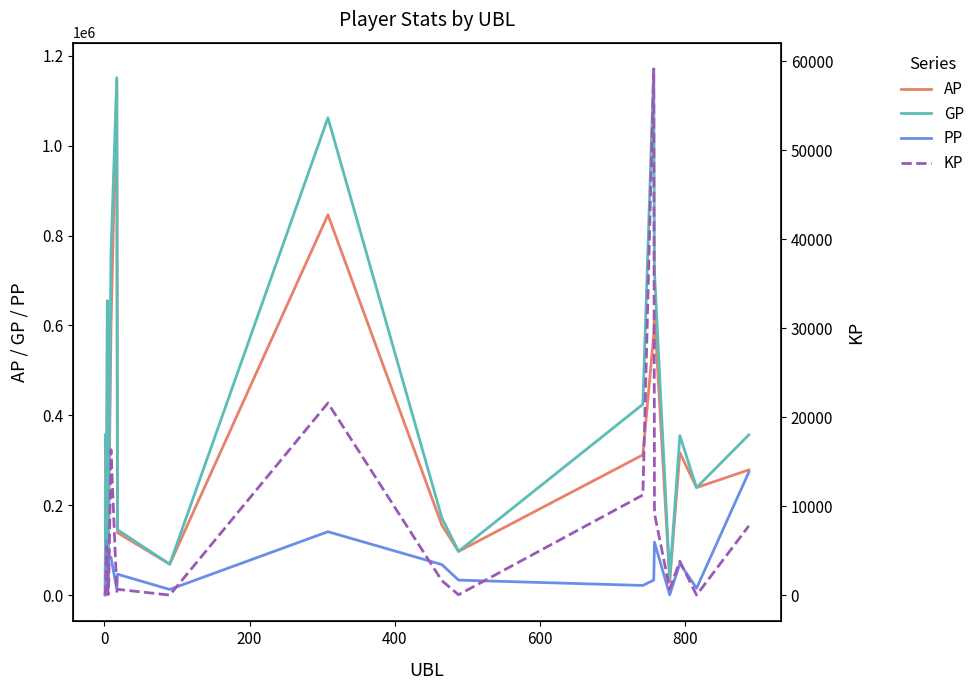

What is the highest value of the GP series?

1170823